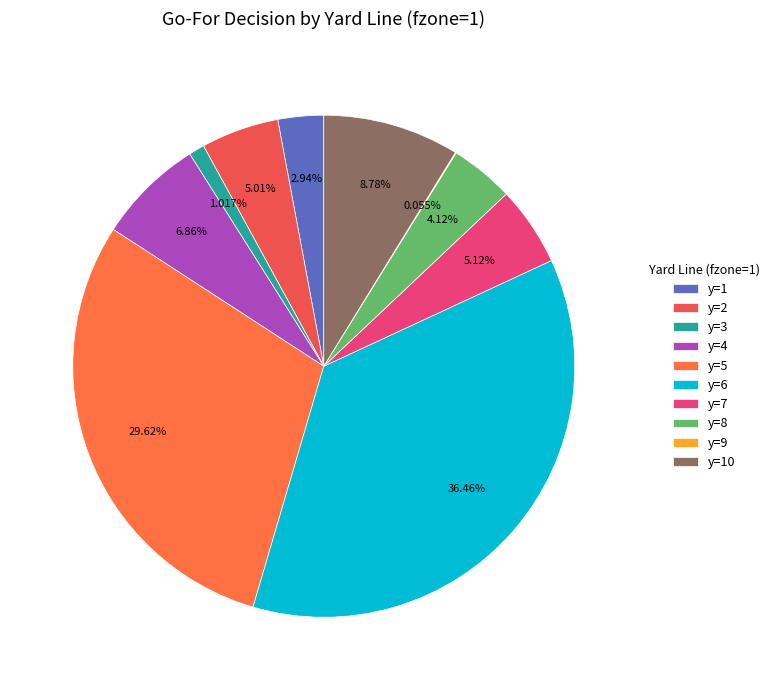

Count the number of slices in the pie.

10